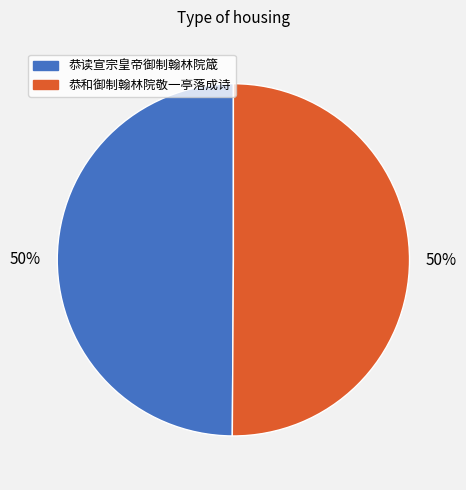

What is the ratio of the value at 恭读宣宗皇帝御制翰林院箴 to the value at 恭和御制翰林院敬一亭落成诗?

1.0